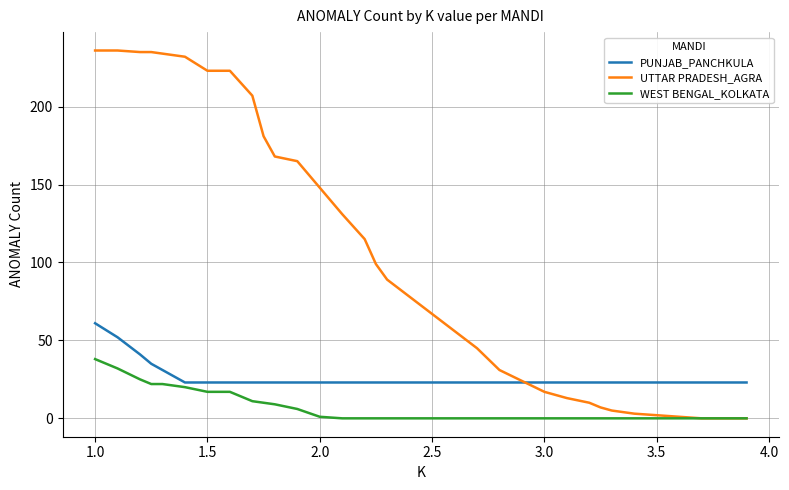

Rank the series by their maximum value, from lowest to highest.

WEST BENGAL_KOLKATA, PUNJAB_PANCHKULA, UTTAR PRADESH_AGRA